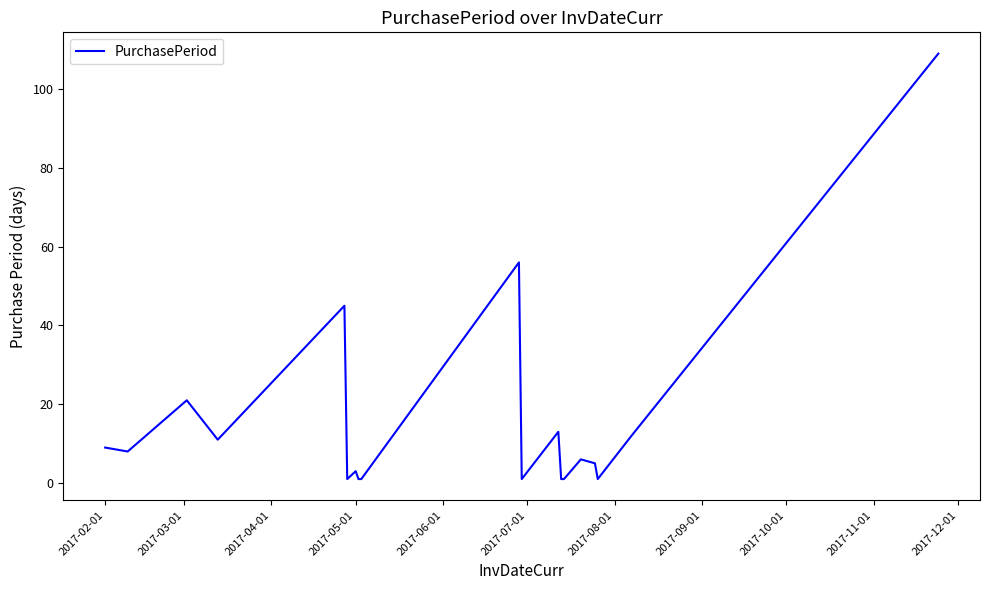

What is the average value?

16